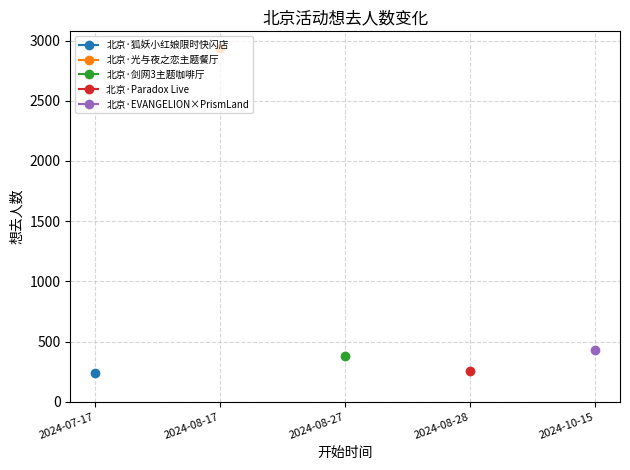

What is the label of the 2nd point from the right?

2024-08-28